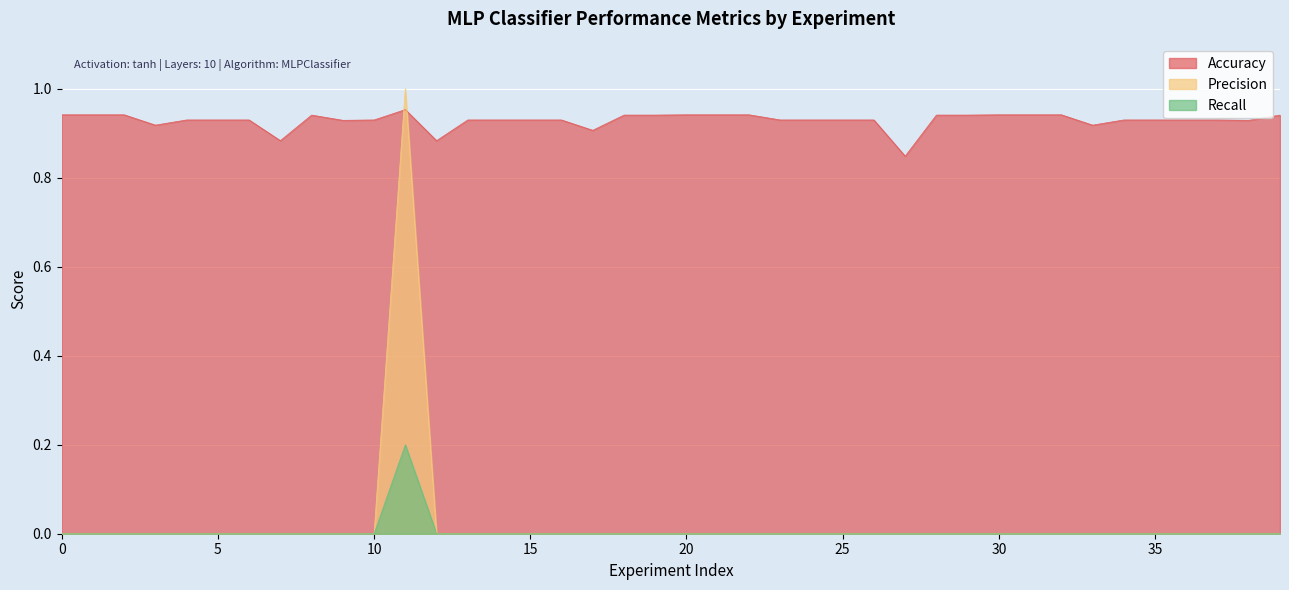

Is it true that Recall equals 0.0 at 5?

True